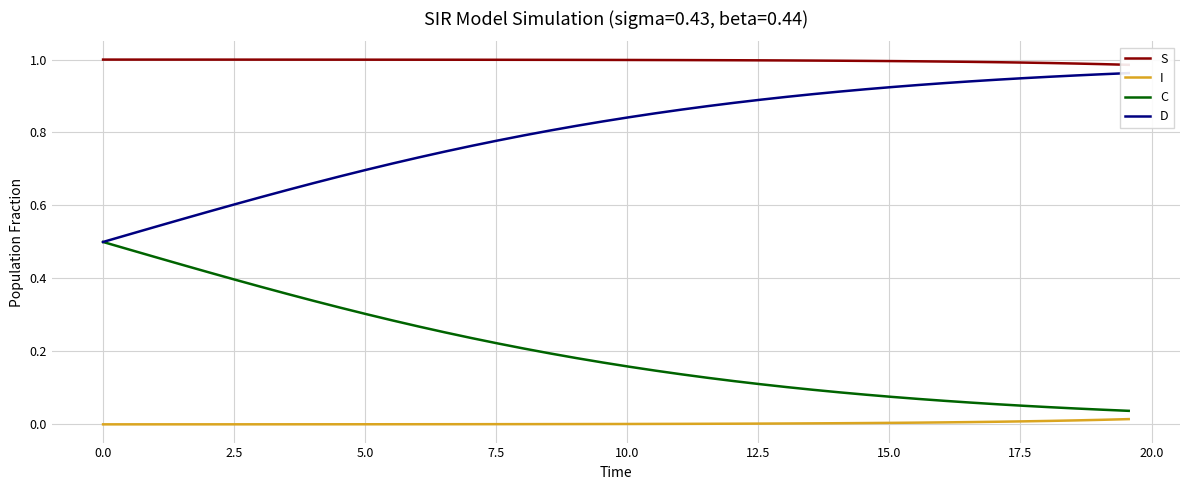

Which series has the largest total across all categories?

S